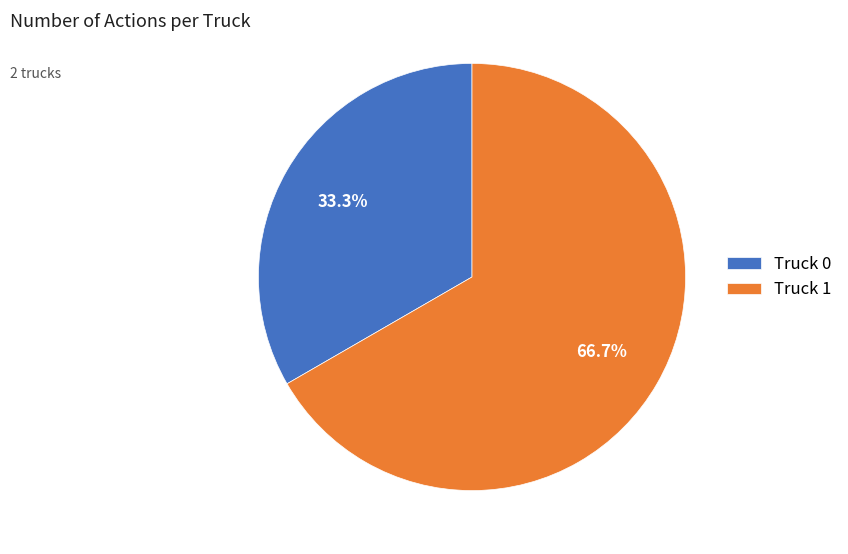

How much of the chart is everything except Truck 0?

66.7%